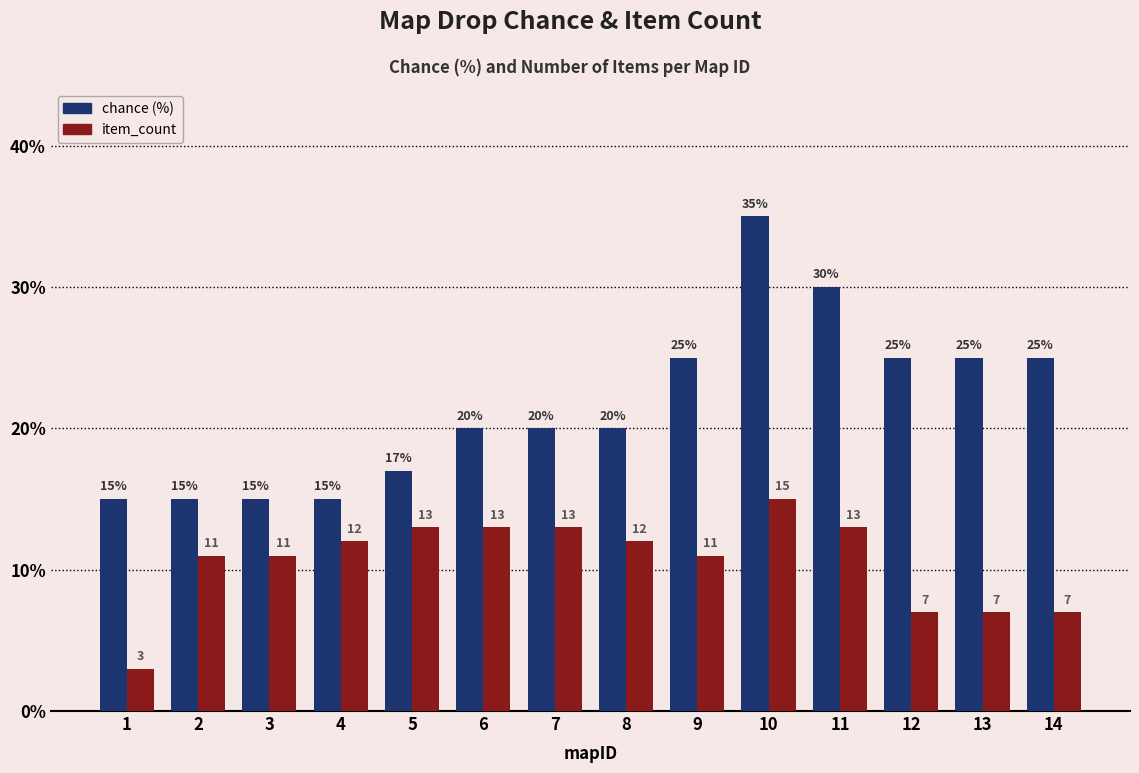

How many bars are there in total?

28